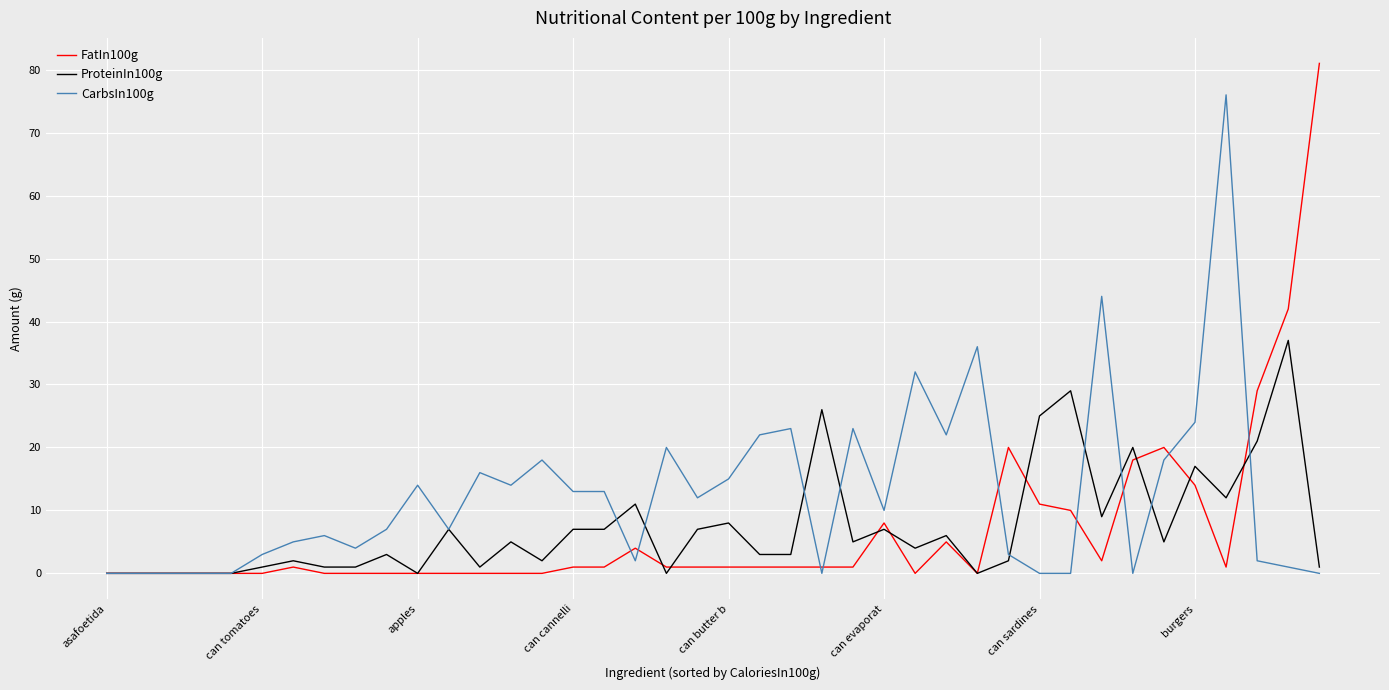

Which series has the largest total across all categories?

CarbsIn100g